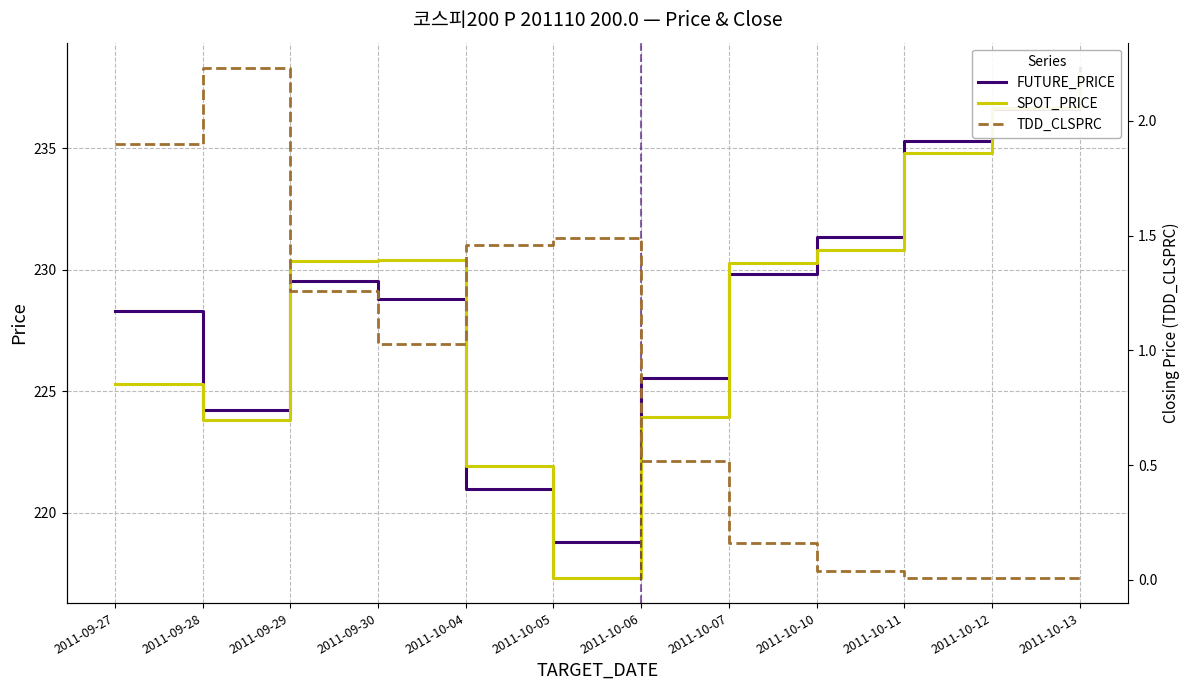

True or false: TDD_CLSPRC and SPOT_PRICE cross at least once.

False